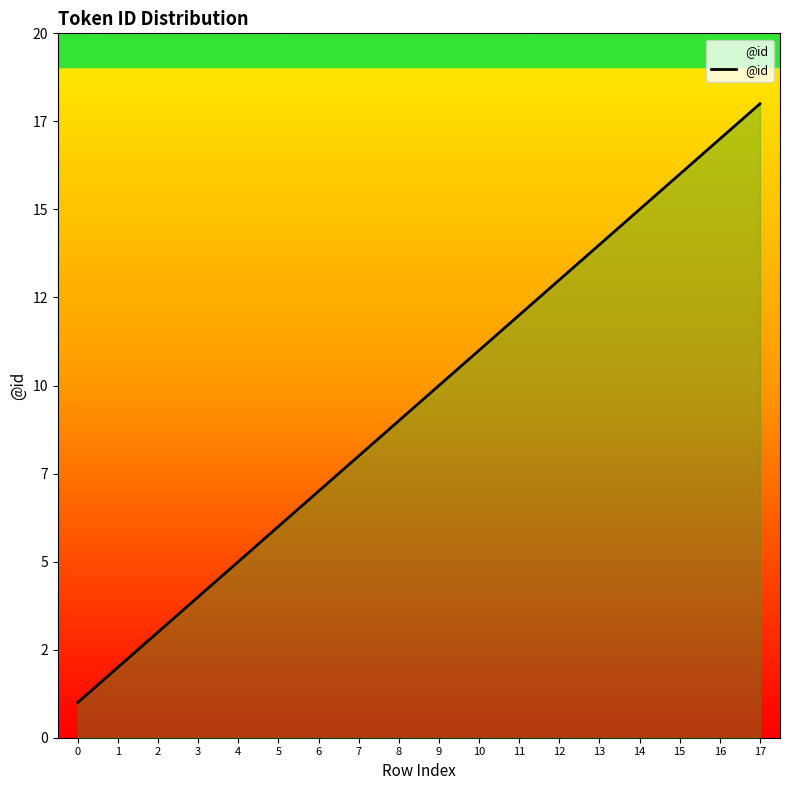

Rank the categories by value from highest to lowest.

17, 16, 15, 14, 13, 12, 11, 10, 9, 8, 7, 6, 5, 4, 3, 2, 1, 0